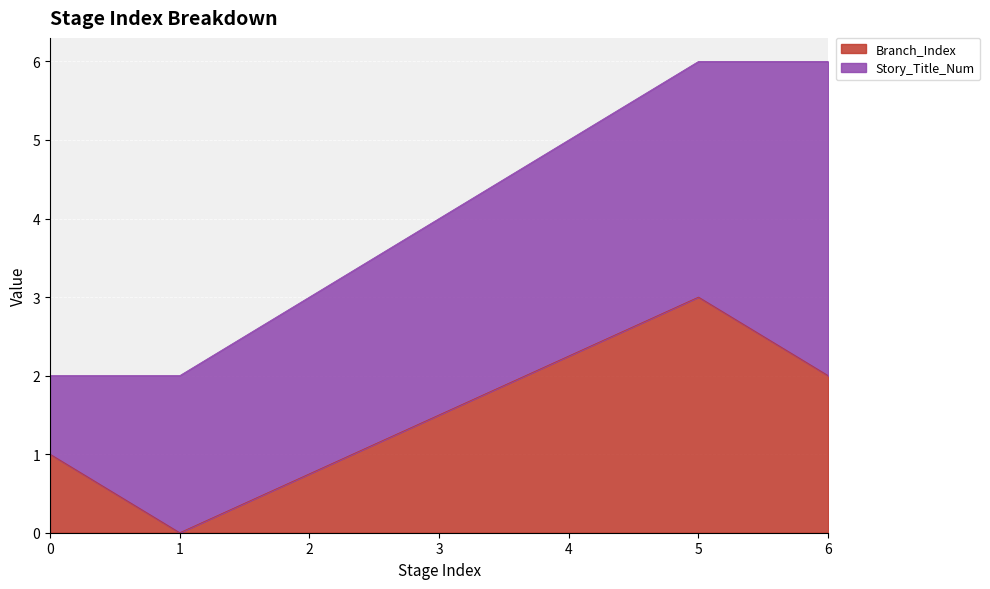

How many lines are shown in the chart?

2